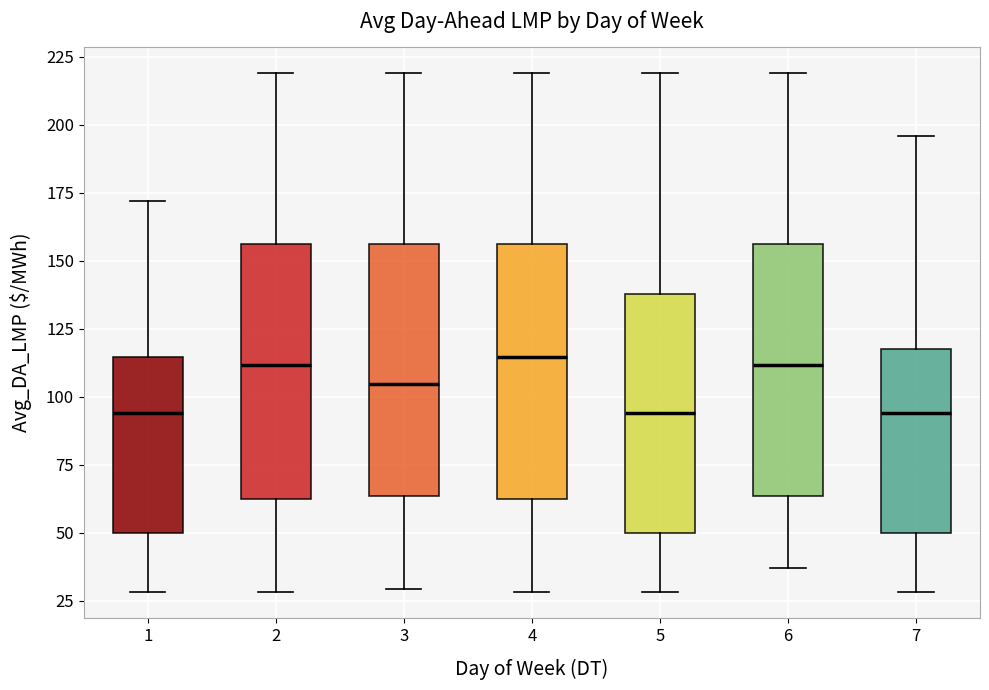

Where does the lower whisker of the box at x = 3 end on the y-axis? The values are not printed on the chart, so give them approximately, as read against the axis.

30